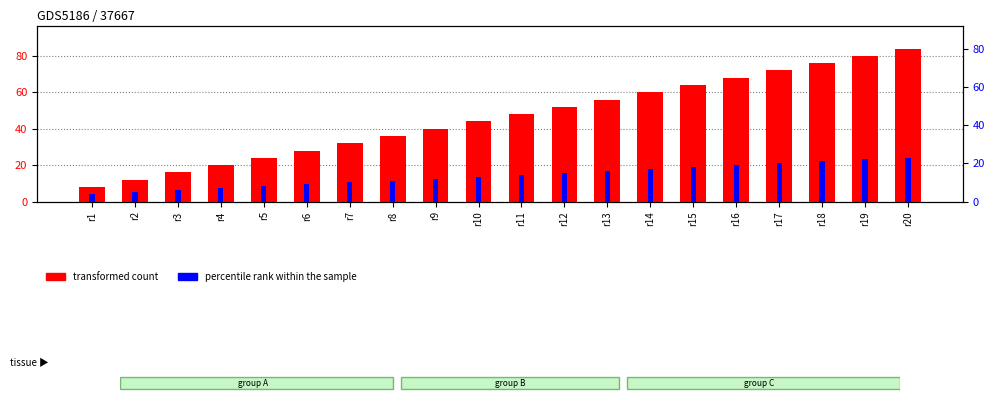

Which series has the largest range (max minus min)?

transformed count